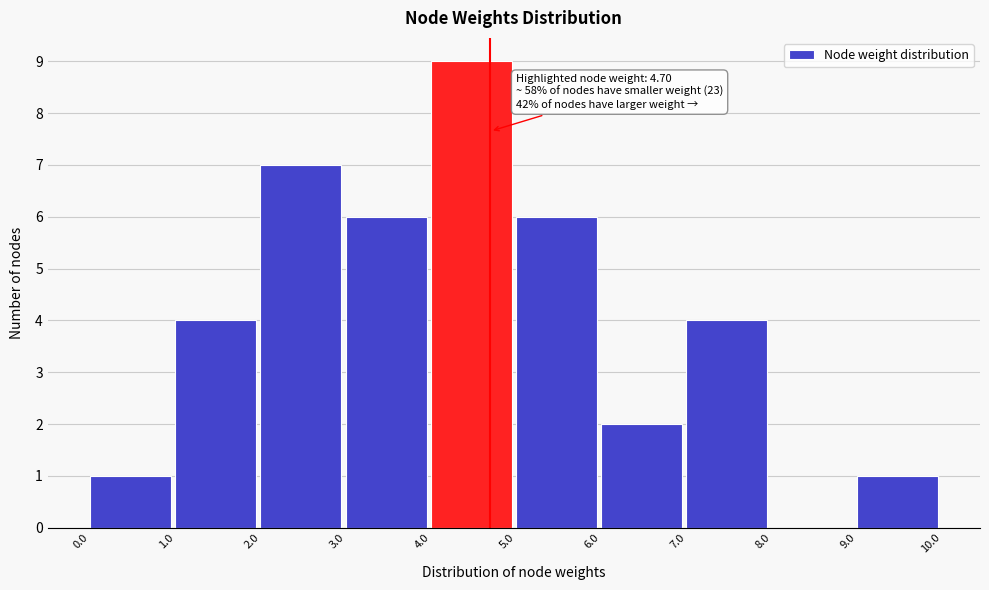

Which range on the x-axis has the tallest bar?

4.0 to 5.0